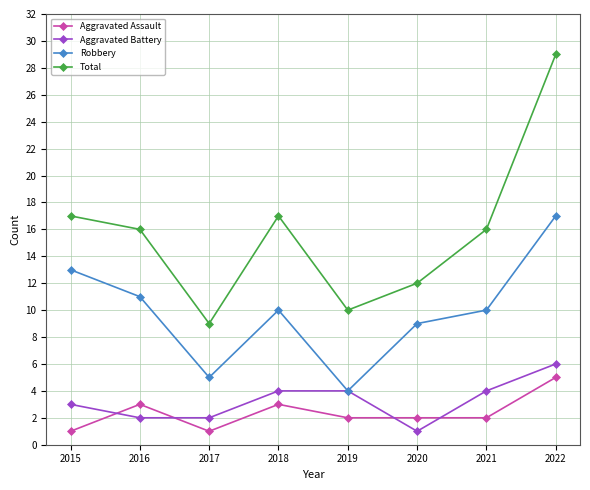

What is the difference between the highest and lowest values at 2022?

24